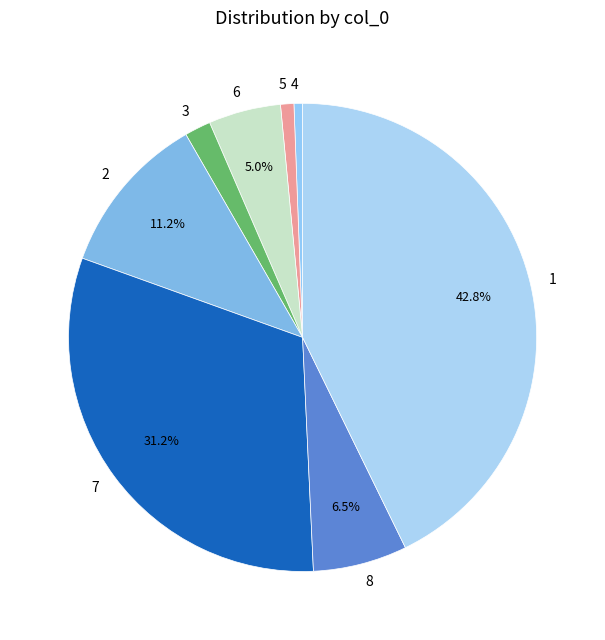

What percentage is NOT represented by 8?

93.5%